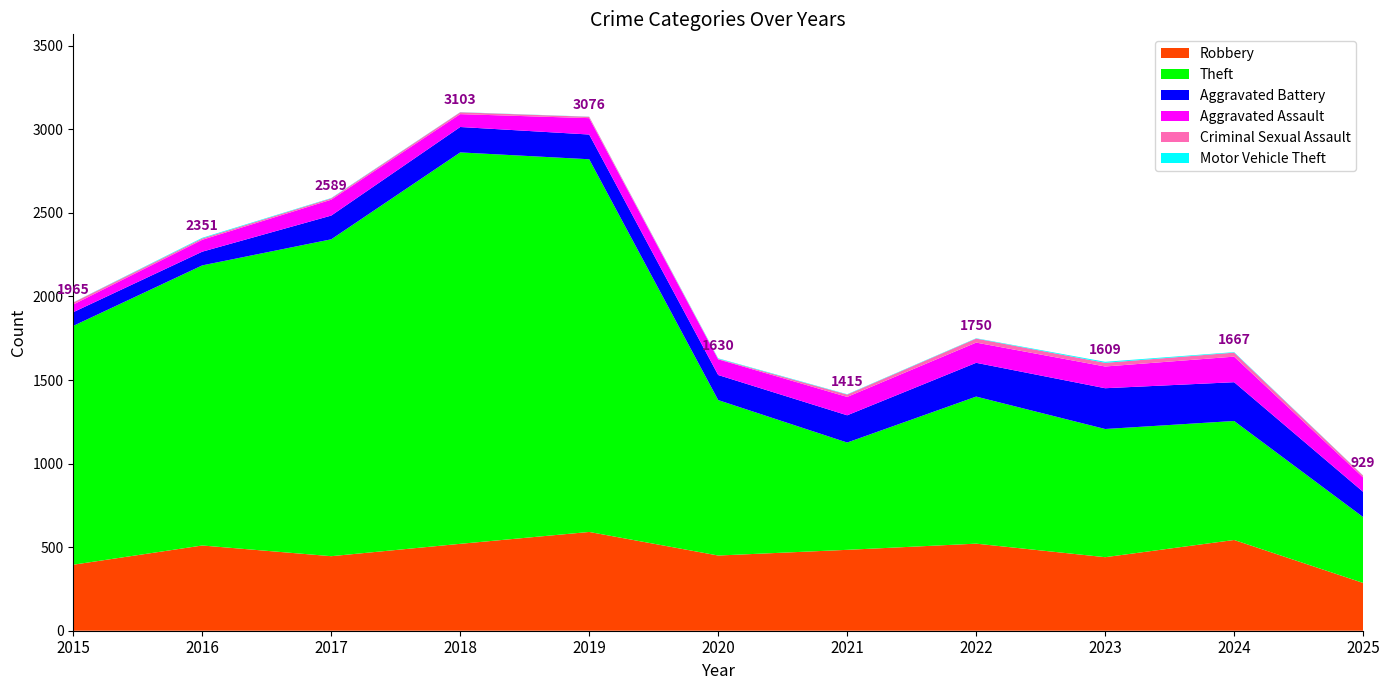

Reading left to right, transcribe all the data shown in this chart.

Robbery: 2015=395	2016=510	2017=446	2018=520	2019=591	2020=450	2021=484	2022=521	2023=440	2024=543	2025=286
Theft: 2015=1429	2016=1676	2017=1896	2018=2342	2019=2230	2020=930	2021=642	2022=880	2023=767	2024=712	2025=394
Aggravated Battery: 2015=82	2016=82	2017=142	2018=152	2019=148	2020=150	2021=163	2022=202	2023=244	2024=232	2025=151
Aggravated Assault: 2015=46	2016=71	2017=95	2018=77	2019=98	2020=94	2021=110	2022=121	2023=130	2024=153	2025=86
Criminal Sexual Assault: 2015=12	2016=8	2017=8	2018=11	2019=8	2020=3	2021=14	2022=24	2023=22	2024=24	2025=11
Motor Vehicle Theft: 2015=1	2016=4	2017=2	2018=1	2019=1	2020=3	2021=2	2022=2	2023=6	2024=3	2025=1